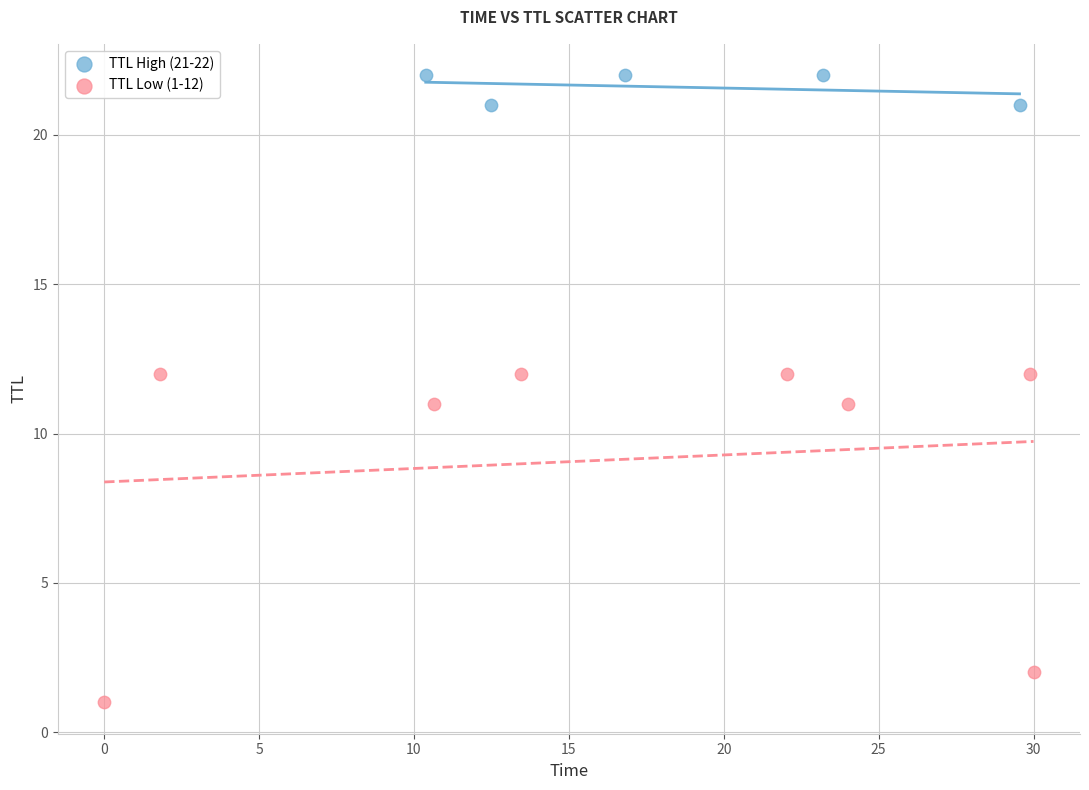

Which series reaches the maximum Y coordinate?

TTL High (21-22)